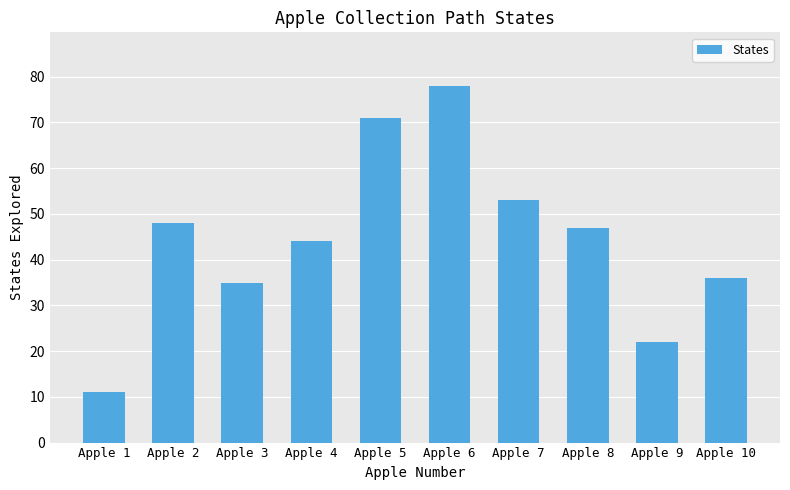

How many series are shown in this chart?

1